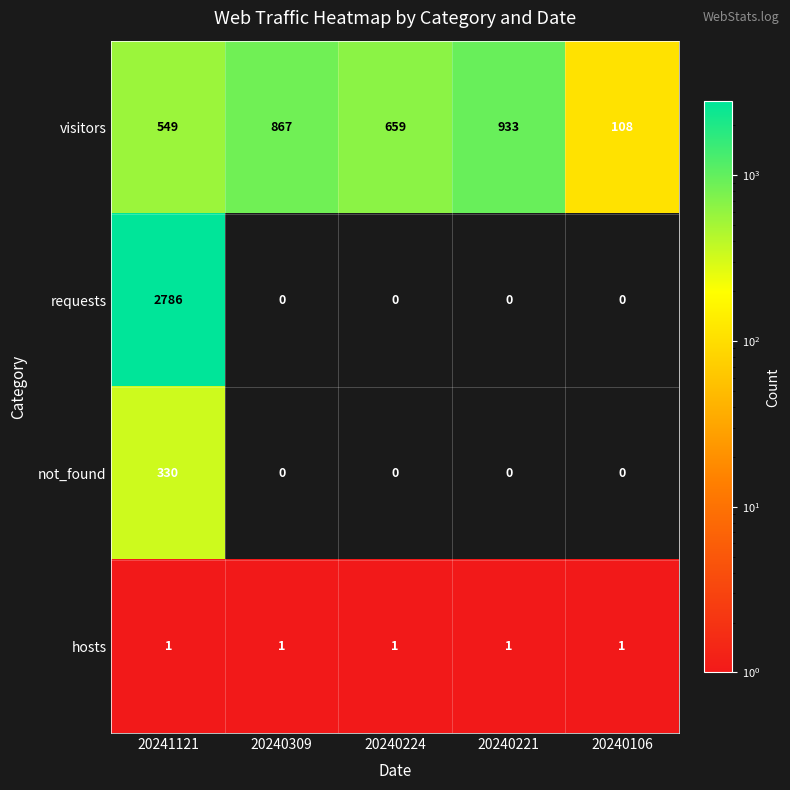

Reading left to right, list all the values displayed in this chart.

visitors: 549	867	659	933	108
requests: 2786	0	0	0	0
not_found: 330	0	0	0	0
hosts: 1	1	1	1	1